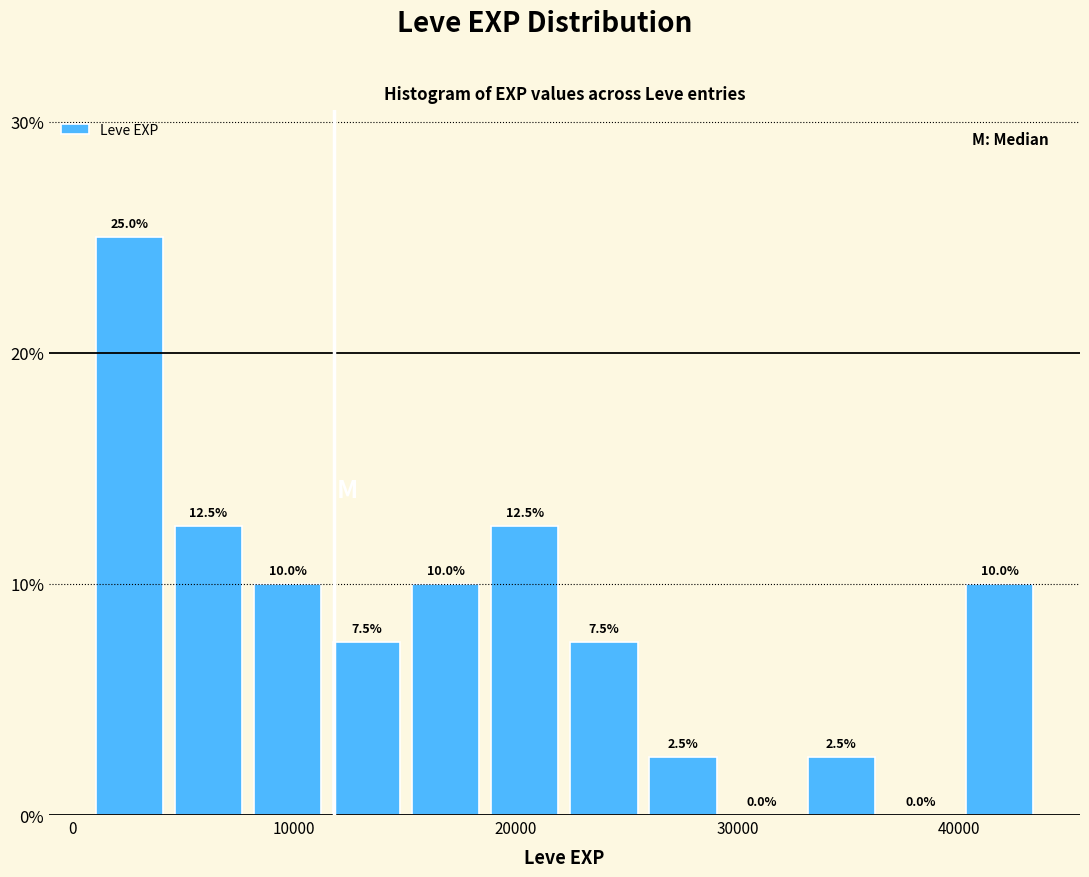

Read against the x-axis, roughly where is the centre of the tallest bar?

3000